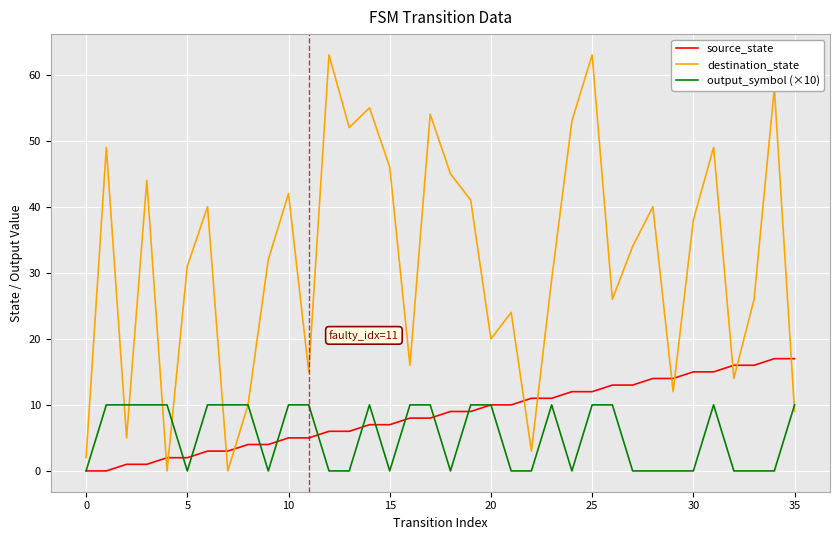

Rank the series by their maximum value, from highest to lowest.

destination_state, source_state, output_symbol (×10)